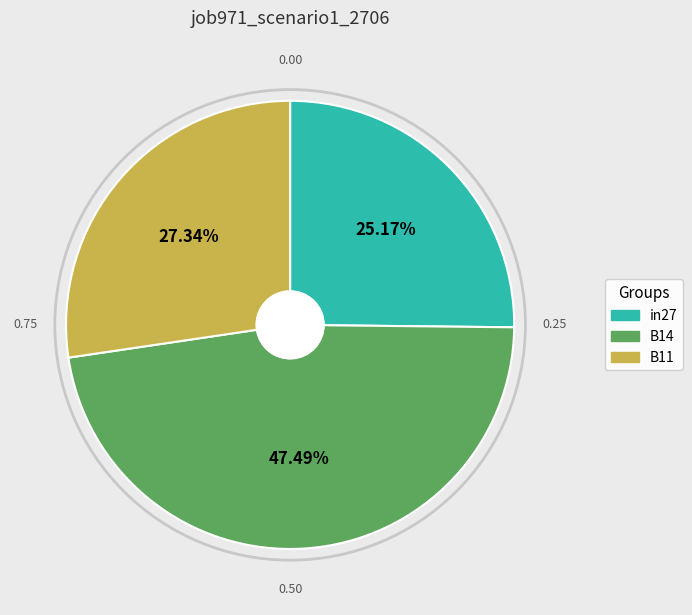

Is it true that B14 is 35% of the pie?

False